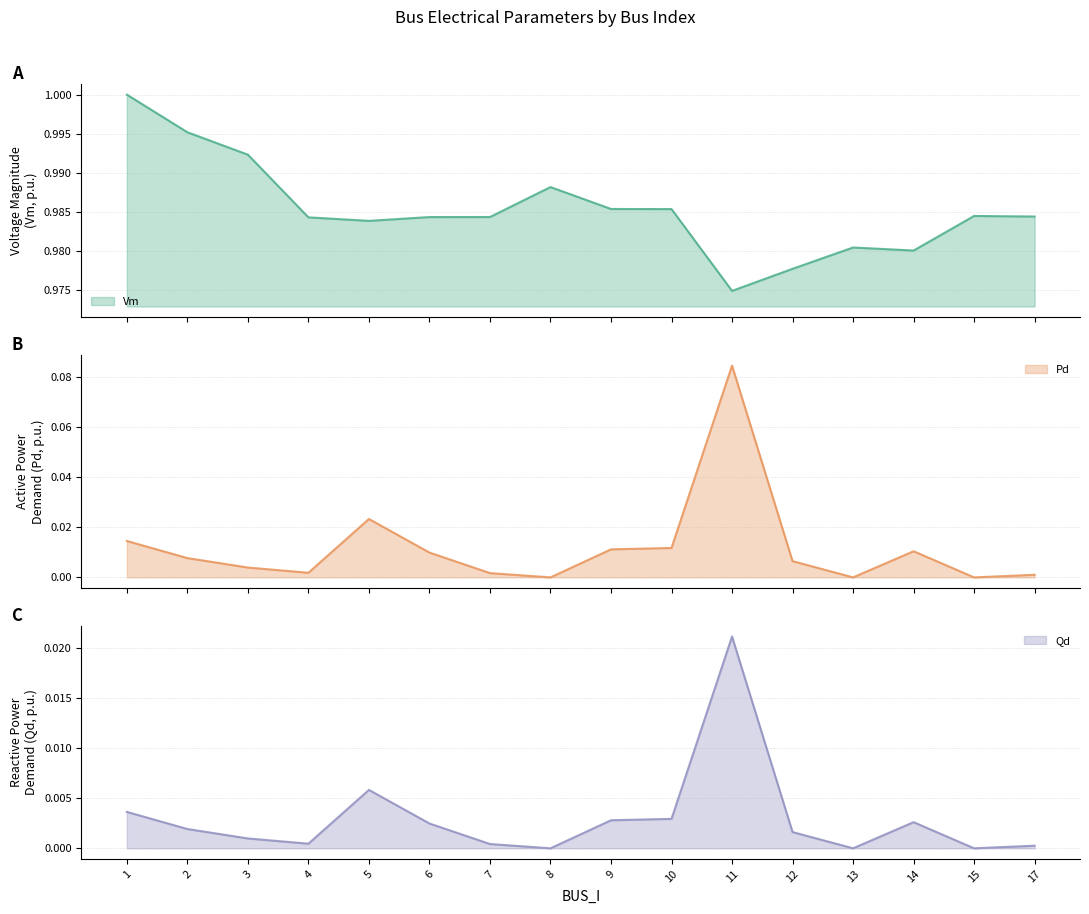

Where is Pd nearest to the value 0?

8